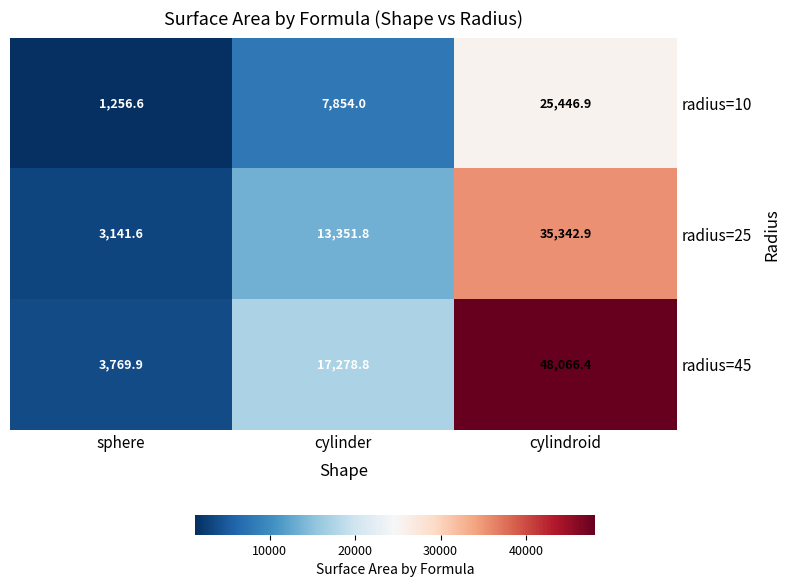

Rank the series at cylindroid from highest to lowest value.

radius=45, radius=25, radius=10